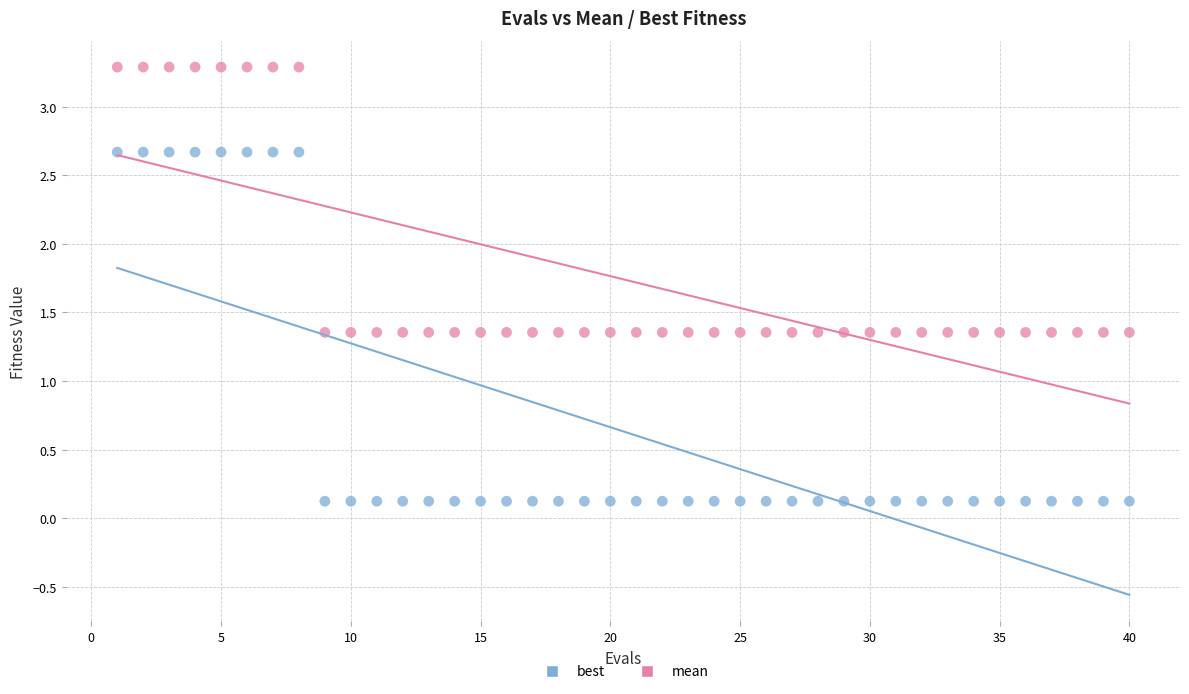

Which series reaches the minimum Y coordinate?

best